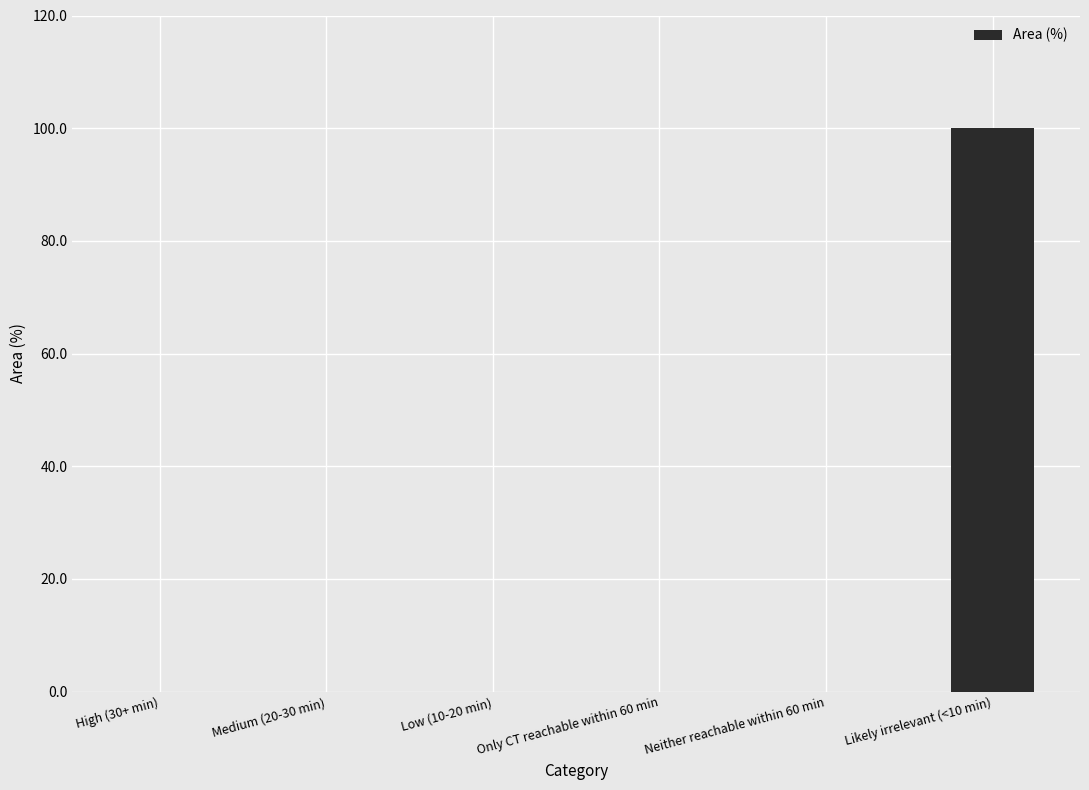

What is the change in value from Neither reachable within 60 min to Likely irrelevant (<10 min)?

+100